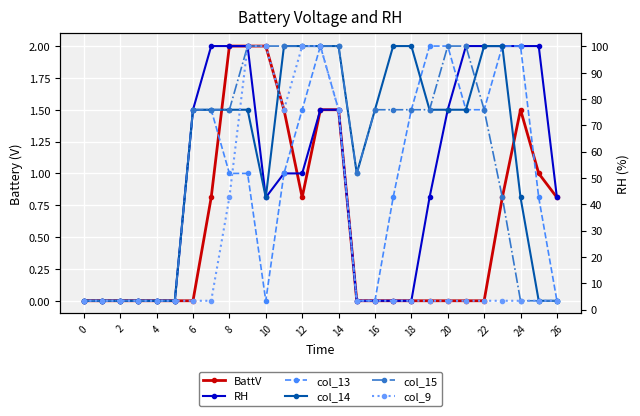

Reading left to right, transcribe all the data shown in this chart.

BattV: 0.0	0.0	0.0	0.0	0.0	0.0	0.0	0.8	2.0	2.0	2.0	1.5	0.8	1.5	1.5	0.0	0.0	0.0	0.0	0.0	0.0	0.0	0.0	0.8	1.5	1.0	0.8
RH: 0.0	0.0	0.0	0.0	0.0	0.0	1.5	2.0	2.0	2.0	0.8	1.0	1.0	1.5	1.5	0.0	0.0	0.0	0.0	0.8	1.5	2.0	2.0	2.0	2.0	2.0	0.8
col_13: 0.0	0.0	0.0	0.0	0.0	0.0	1.5	1.5	1.0	1.0	0.0	1.0	1.5	2.0	1.5	0.0	0.0	0.8	1.5	2.0	2.0	1.5	1.5	2.0	2.0	0.8	0.0
col_14: 0.0	0.0	0.0	0.0	0.0	0.0	1.5	1.5	1.5	1.5	0.8	2.0	2.0	2.0	2.0	1.0	1.5	2.0	2.0	1.5	1.5	1.5	2.0	2.0	0.8	0.0	0.0
col_15: 0.0	0.0	0.0	0.0	0.0	0.0	1.5	1.5	1.5	2.0	2.0	2.0	2.0	2.0	2.0	1.0	1.5	1.5	1.5	1.5	2.0	2.0	1.5	0.8	0.0	0.0	0.0
col_9: 0.0	0.0	0.0	0.0	0.0	0.0	0.0	0.0	0.8	2.0	2.0	1.5	2.0	2.0	1.5	0.0	0.0	0.0	0.0	0.0	0.0	0.0	0.0	0.0	0.0	0.0	0.0